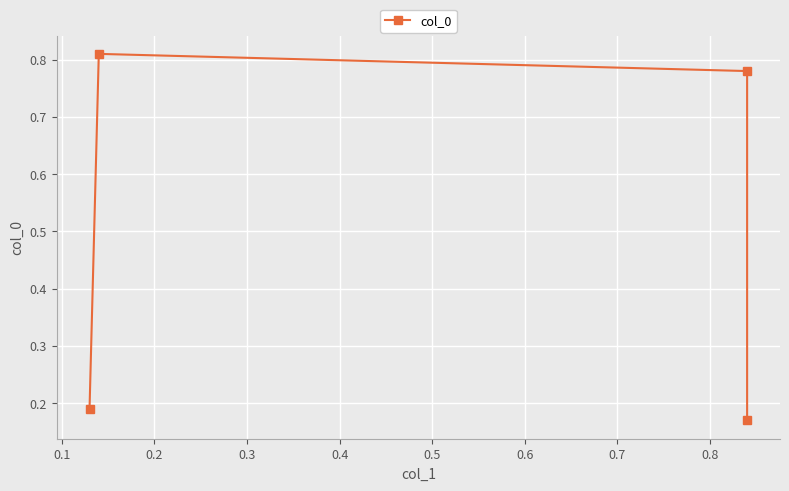

True or false: the data shows 1.3 at 0.1.

False